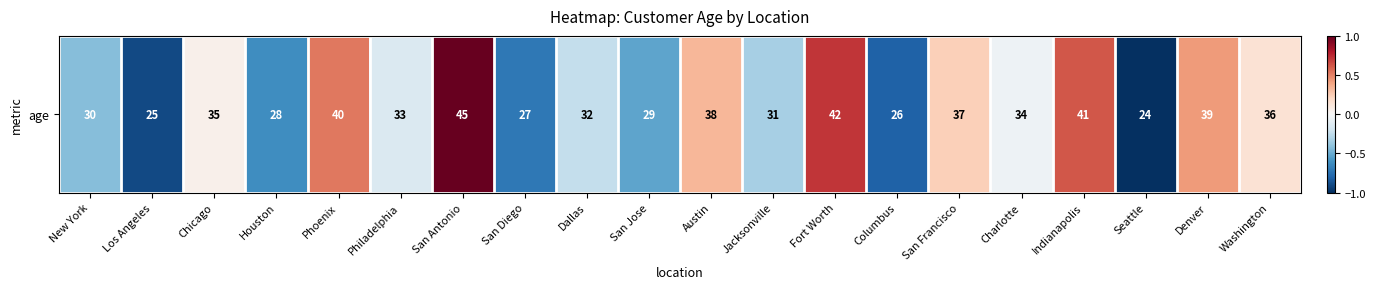

Reading left to right, transcribe all the data shown in this chart.

New York=-0.4	Los Angeles=-0.9	Chicago=0.0	Houston=-0.6	Phoenix=0.5	Philadelphia=-0.1	San Antonio=1.0	San Diego=-0.7	Dallas=-0.2	San Jose=-0.5	Austin=0.3	Jacksonville=-0.3	Fort Worth=0.7	Columbus=-0.8	San Francisco=0.2	Charlotte=-0.0	Indianapolis=0.6	Seattle=-1.0	Denver=0.4	Washington=0.1